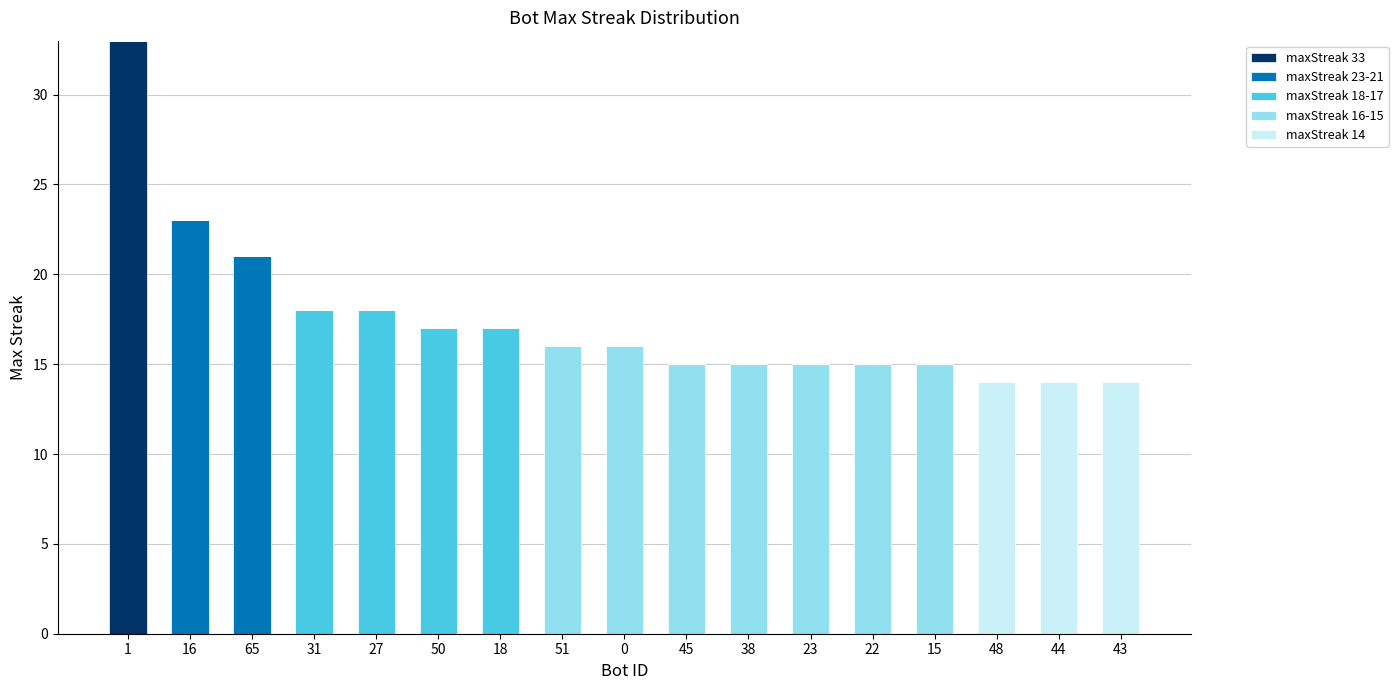

True or false: maxStreak 33 has a value of -14 at 50.

False